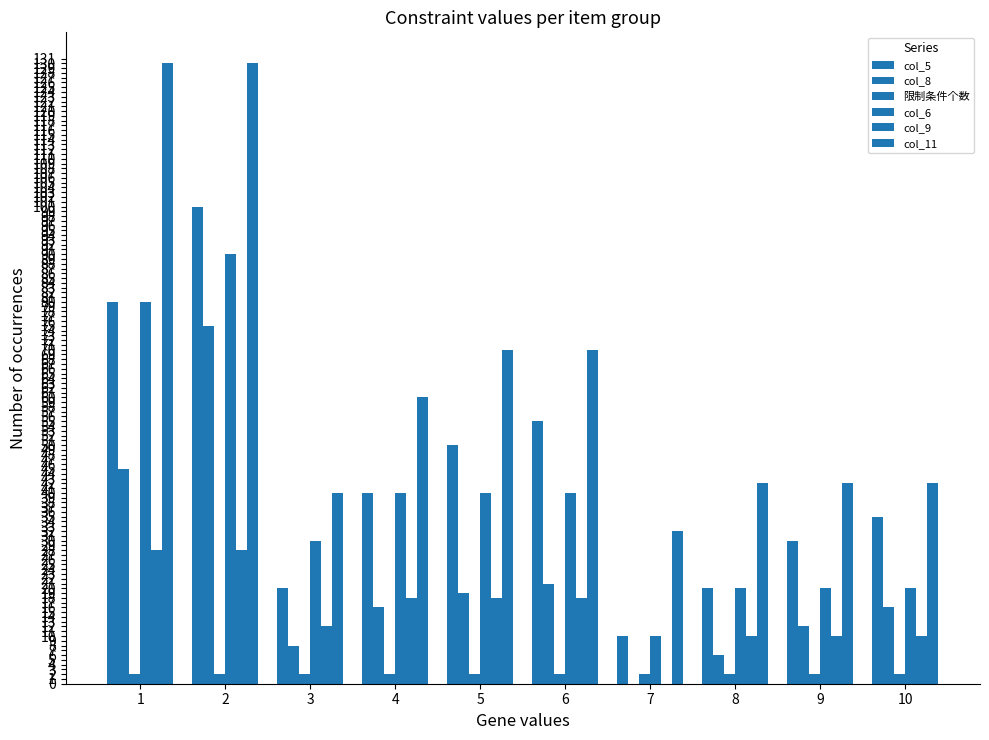

What is the maximum value shown in the chart?

130